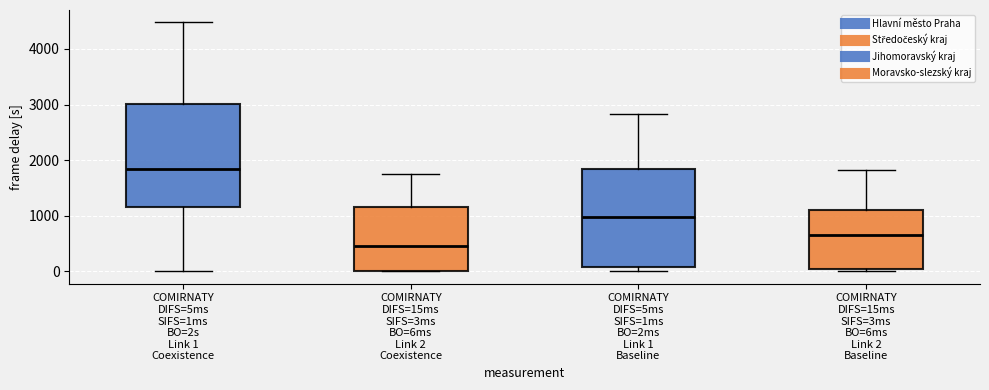

Reading left to right, read every box against the y-axis: the position of its median line, the range the box covers, and the ends of its whiskers. The values are not printed on the chart, so give them approximately, as read against the axis.

COMIRNATY DIFS=5ms SIFS=1ms BO=2s Link 1 Coexistence: median 1800, box 1200 to 3000, whiskers 0 to 4500
COMIRNATY DIFS=15ms SIFS=3ms BO=6ms Link 2 Coexistence: median 400, box 0 to 1100, whiskers 0 to 1700
COMIRNATY DIFS=5ms SIFS=1ms BO=2ms Link 1 Baseline: median 1000, box 100 to 1800, whiskers 0 to 2800
COMIRNATY DIFS=15ms SIFS=3ms BO=6ms Link 2 Baseline: median 700, box 0 to 1100, whiskers 0 (just below the box's lower edge) to 1800